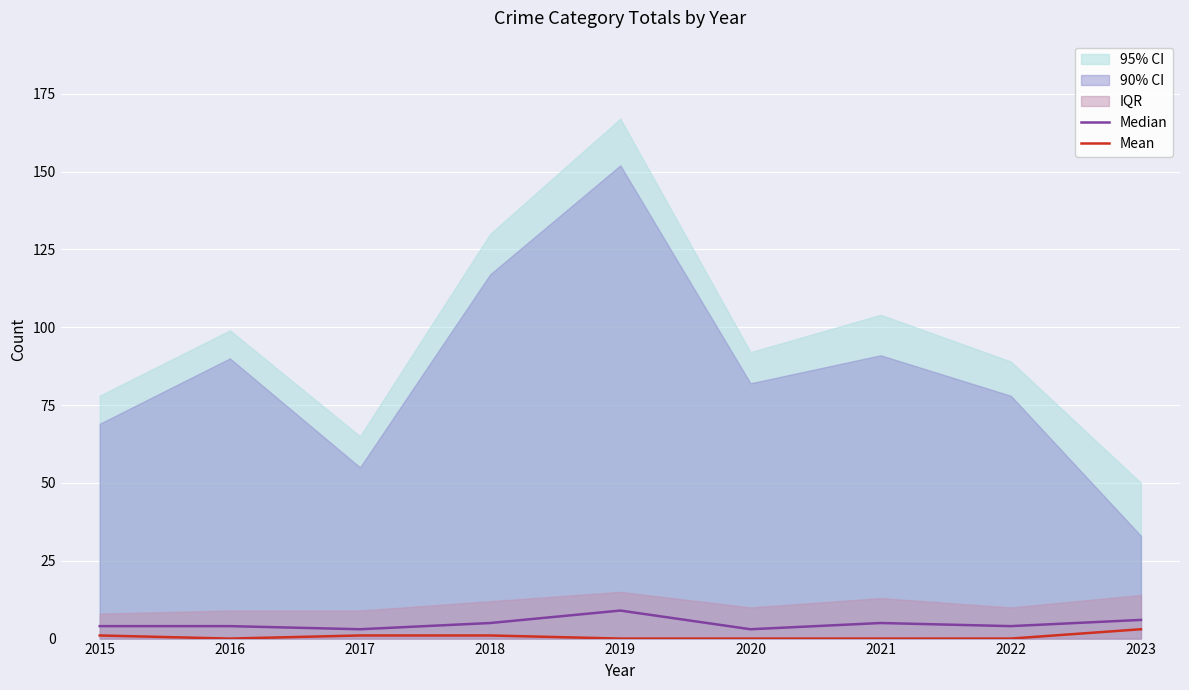

True or false: Median and Mean cross at least once.

False